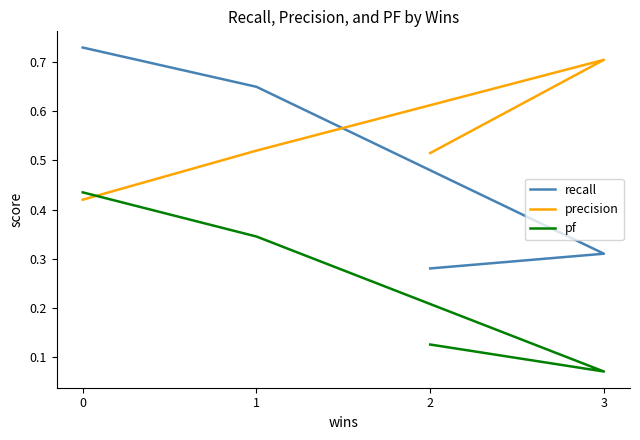

What is the approximate value of precision at 0?

0.4